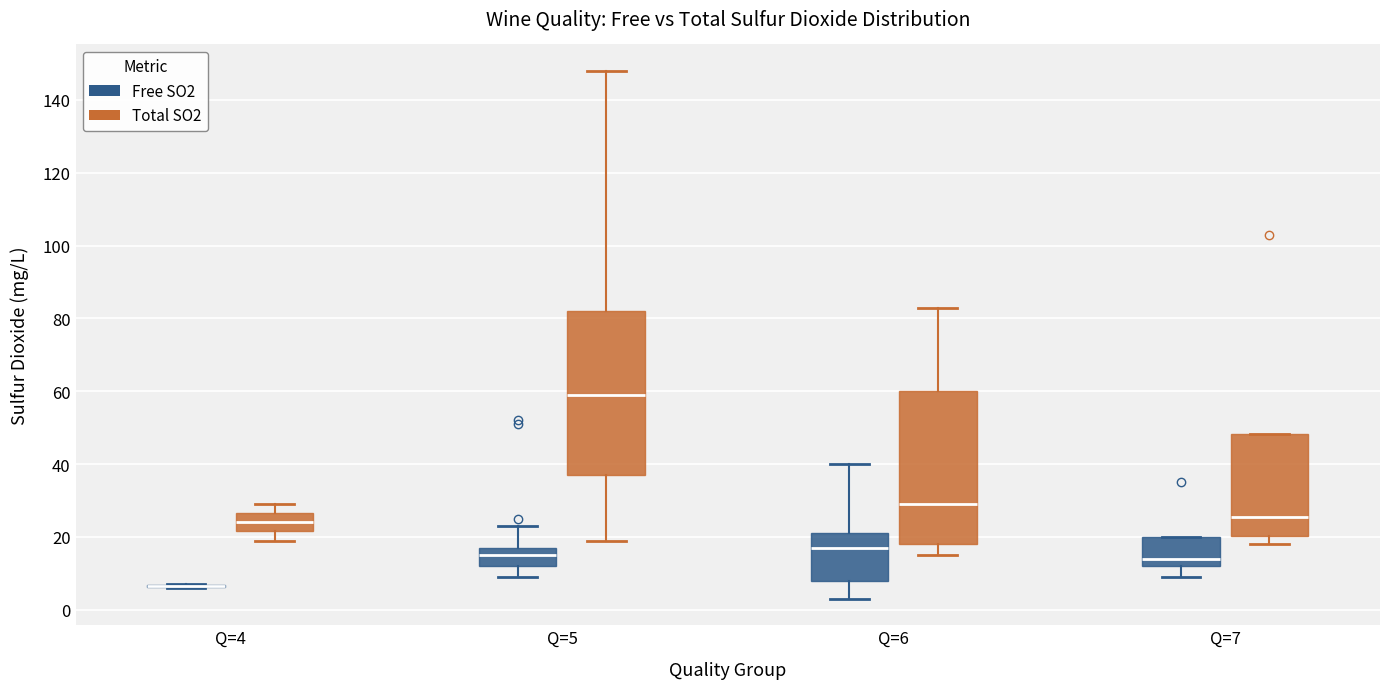

Reading left to right, transcribe this box plot: for each box, give where its median line is, the range the box spans, and where its two whiskers end, as read against the y-axis. The values are not printed on the chart, so give them approximately, as read against the axis.

Q=4 (Free SO2): box collapsed to a line at 6, whiskers 6 to 8
Q=4 (Total SO2): median 24, box 22 to 26, whiskers 20 to 30
Q=5 (Free SO2): median 16, box 12 to 18, whiskers 10 to 24
Q=5 (Total SO2): median 60, box 38 to 82, whiskers 20 to 148
Q=6 (Free SO2): median 18, box 8 to 22, whiskers 4 to 40
Q=6 (Total SO2): median 30, box 18 to 60, whiskers 16 to 84
Q=7 (Free SO2): median 14, box 12 to 20, whiskers 10 to 20
Q=7 (Total SO2): median 26, box 20 to 48, whiskers 18 to 48